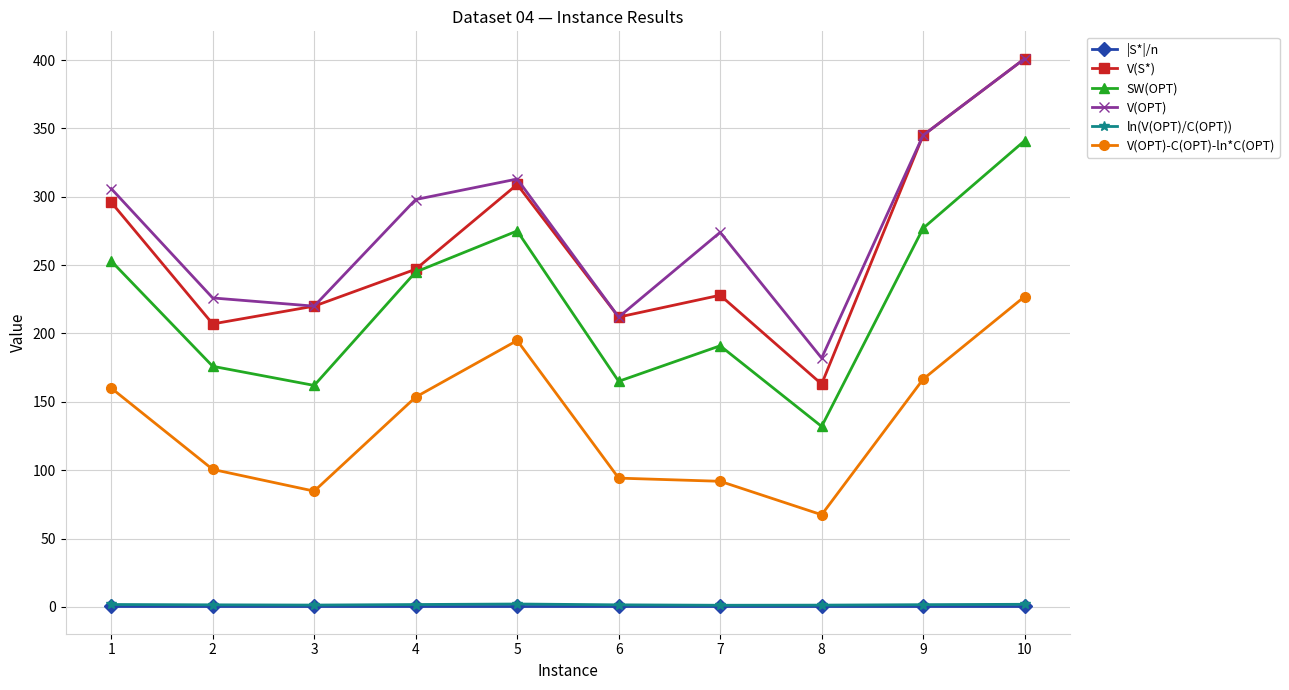

True or false: ln(V(OPT)/C(OPT)) and |S*|/n intersect in this chart.

False